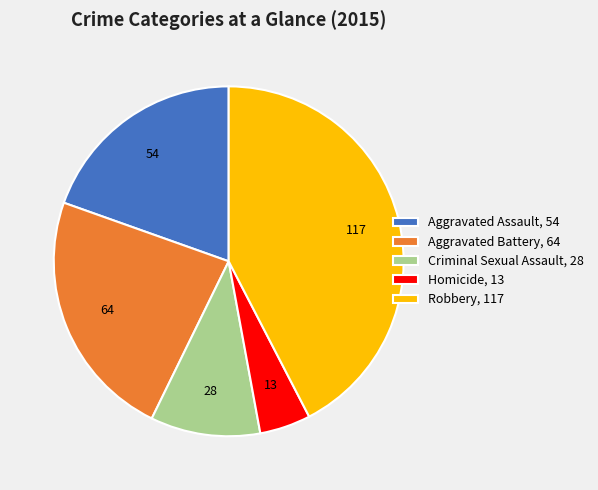

Is the sum of Aggravated Assault, 54 and Robbery, 117 greater than half?

Yes